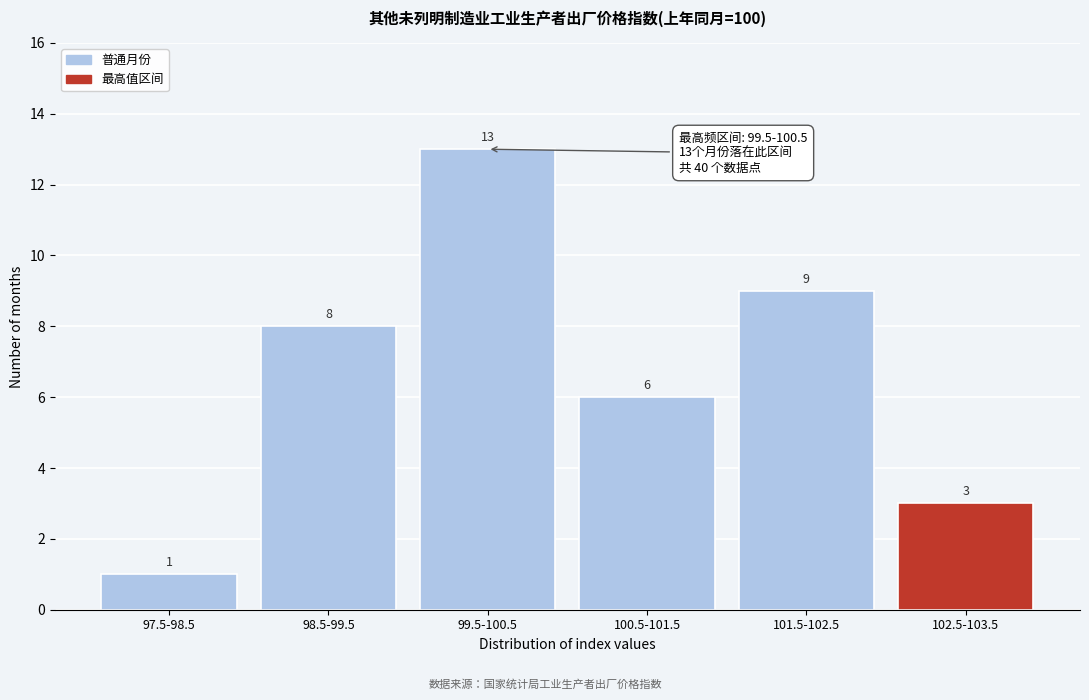

Reading left to right, extract all data points from this chart.

97.5-98.5=1	98.5-99.5=8	99.5-100.5=13	100.5-101.5=6	101.5-102.5=9	102.5-103.5=3